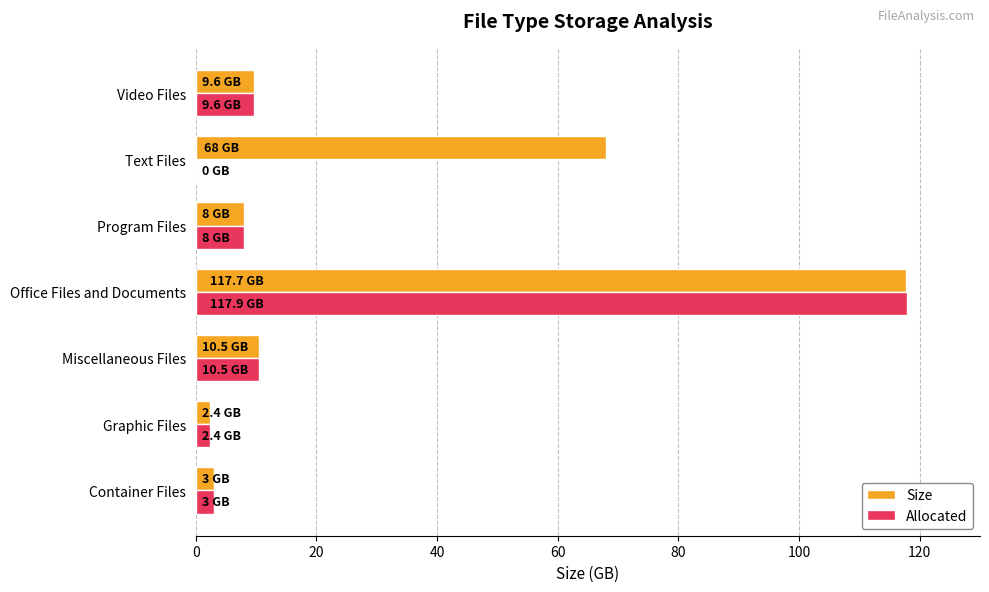

What value does the Size series have at Program Files?

8.0